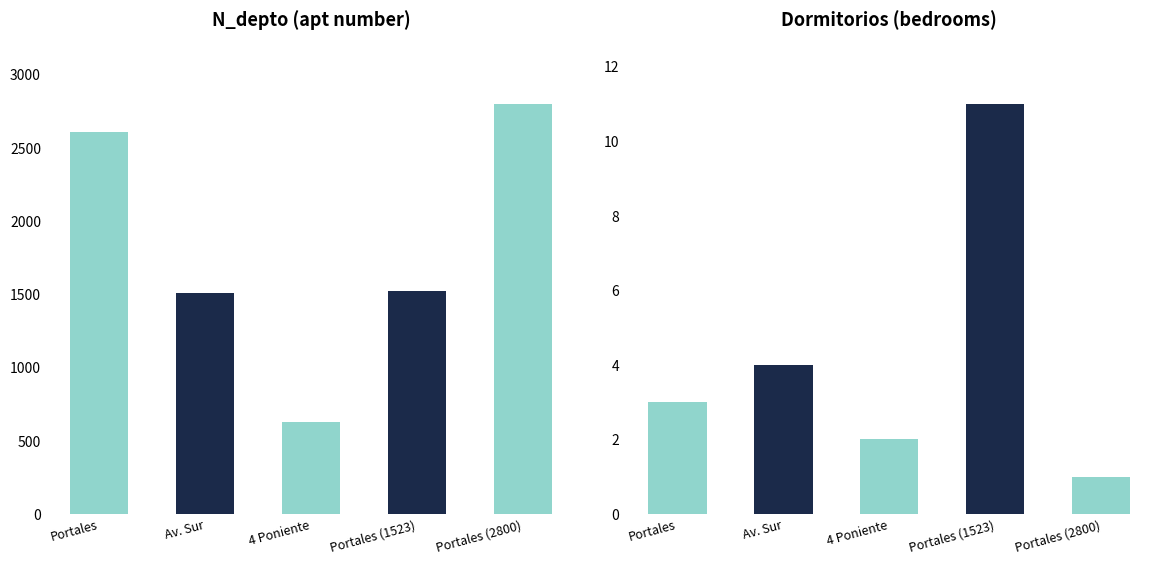

At Portales, list the series in order from smallest to largest.

Dormitorios, N_depto